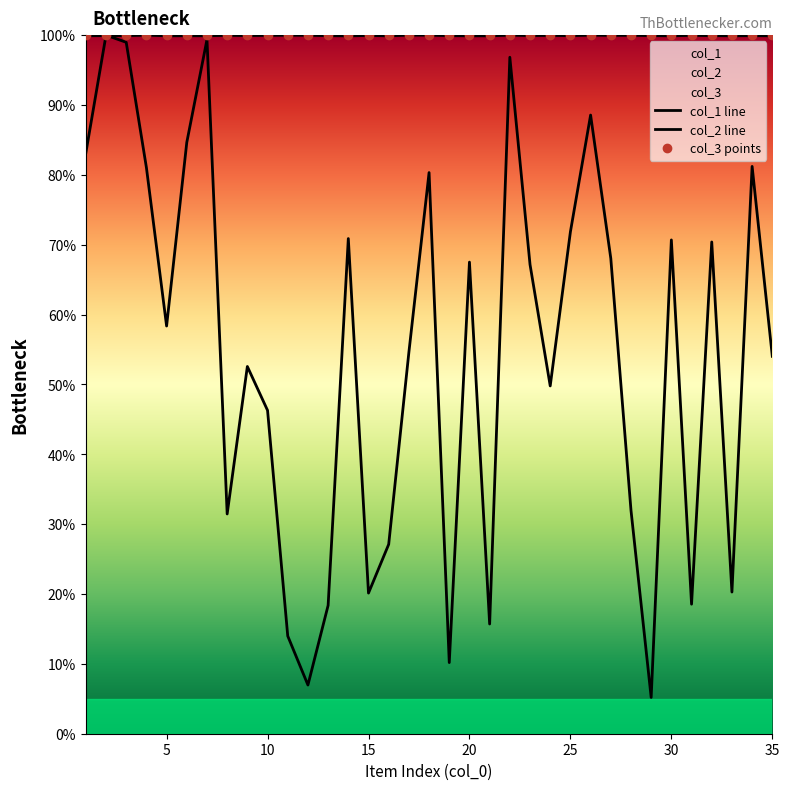

Where is the first local maximum for col_1?

2